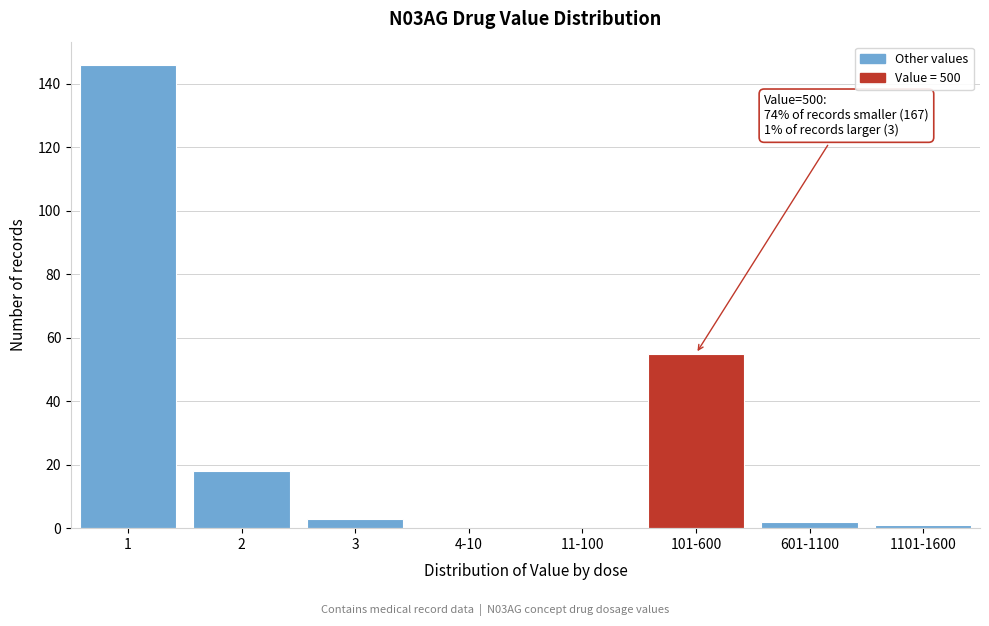

Reading left to right, transcribe all the data shown in this chart.

1=146	2=18	3=3	4-10=0	11-100=0	101-600=55	601-1100=2	1101-1600=1